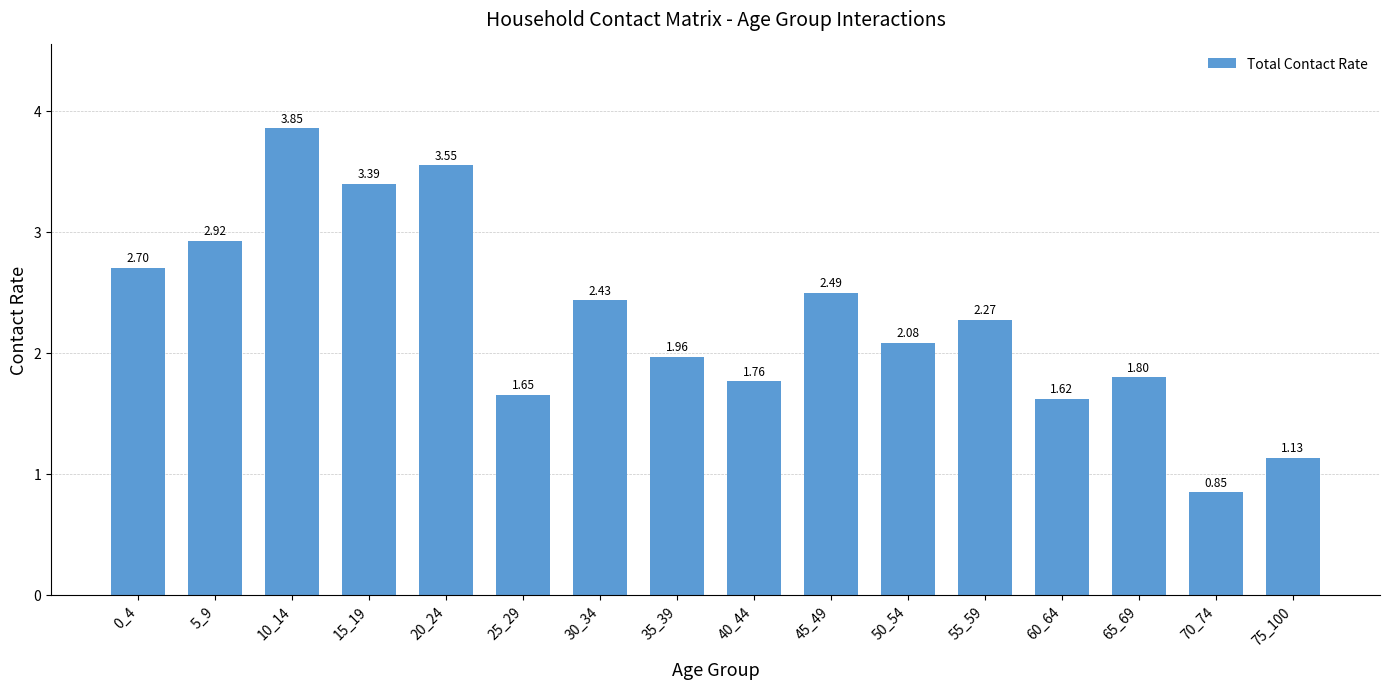

At which label does the data first exceed 2?

0_4